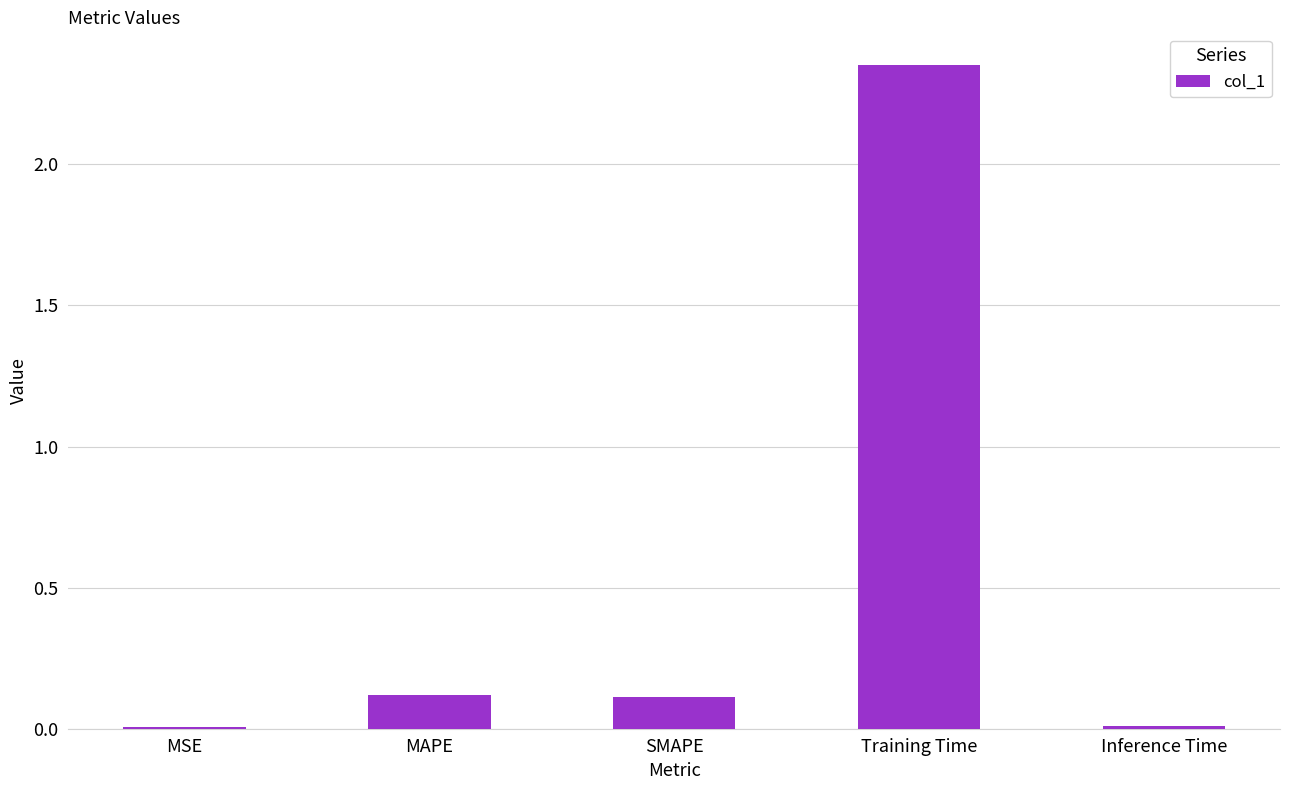

At which category does the chart reach its peak across all series?

Training Time